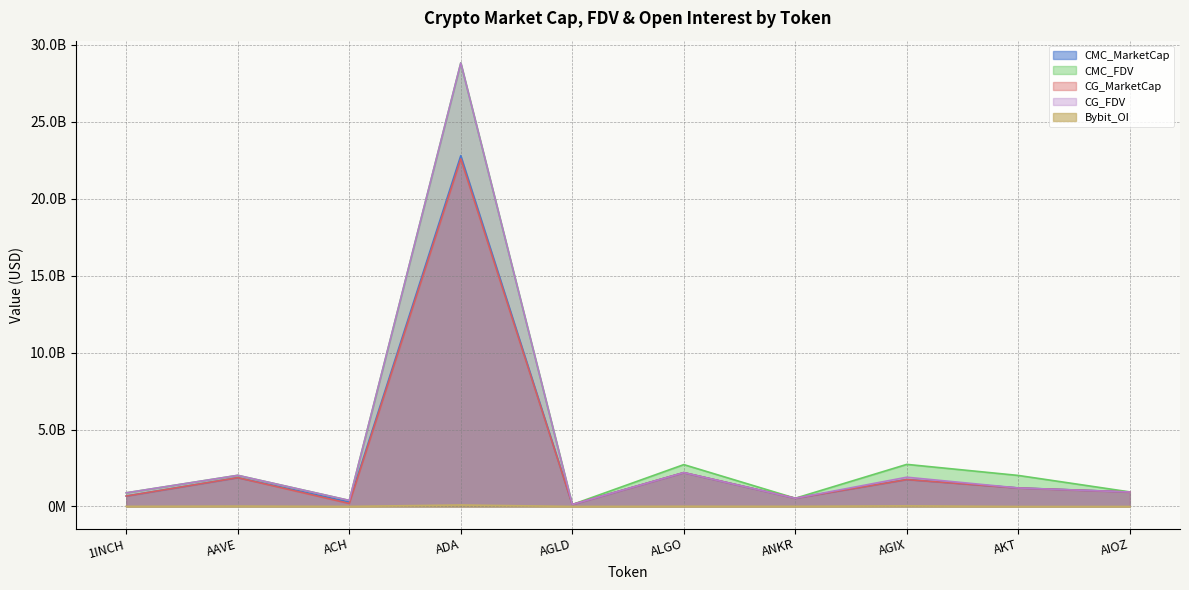

What position from the right is AKT?

2